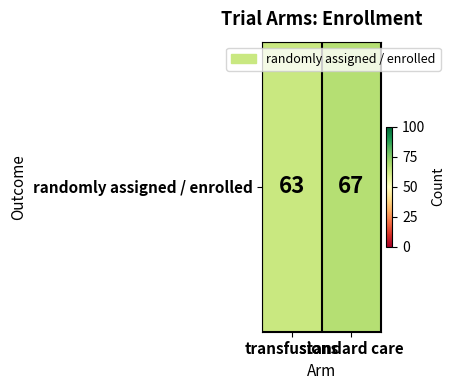

At which label is the value closest to 65?

transfusions